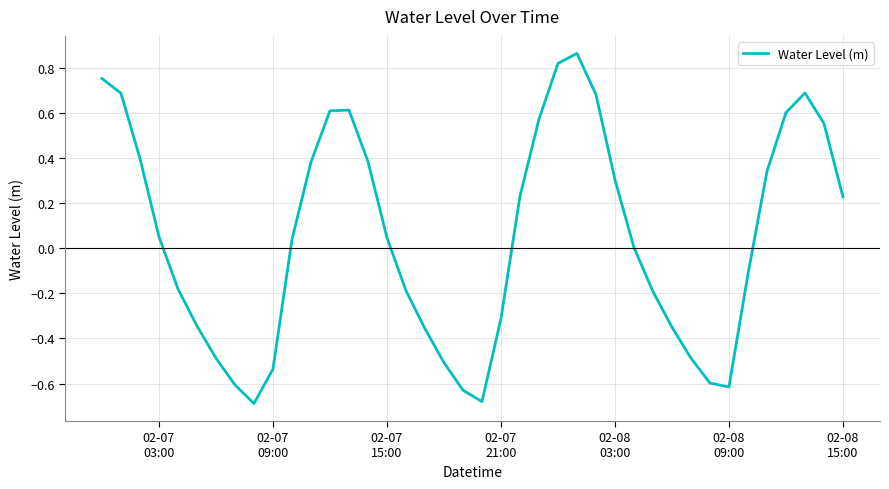

What is the difference between the maximum and minimum values?

1.6